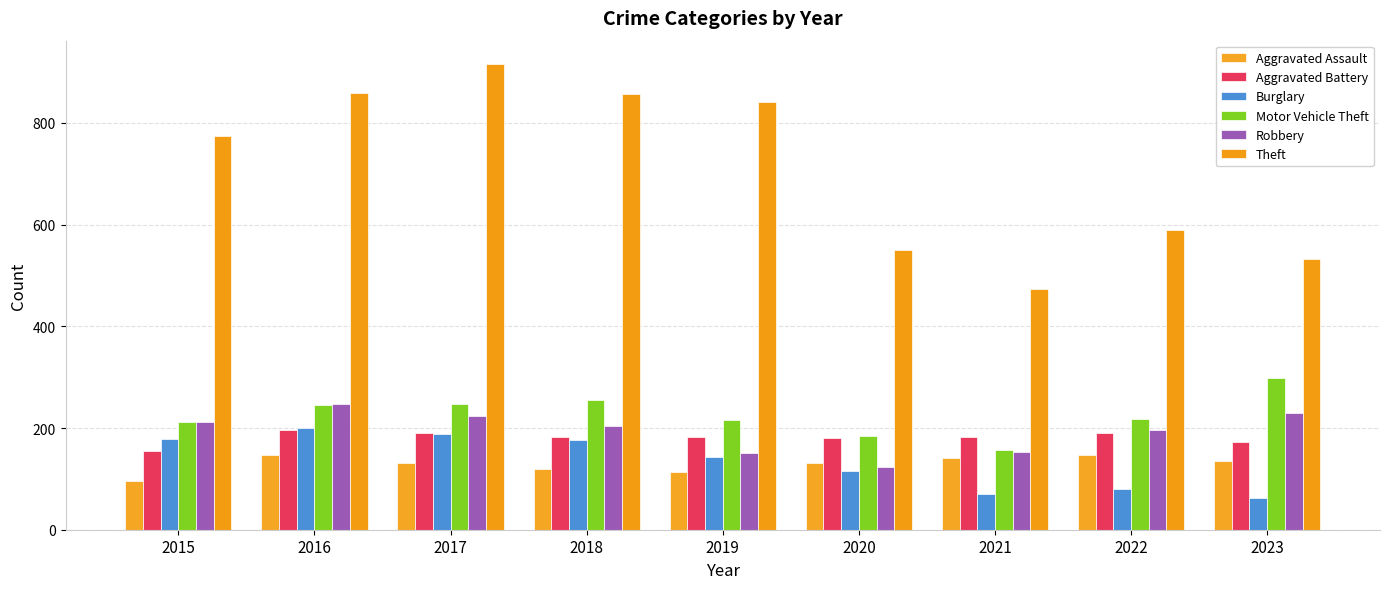

Count the number of categories in the chart.

9